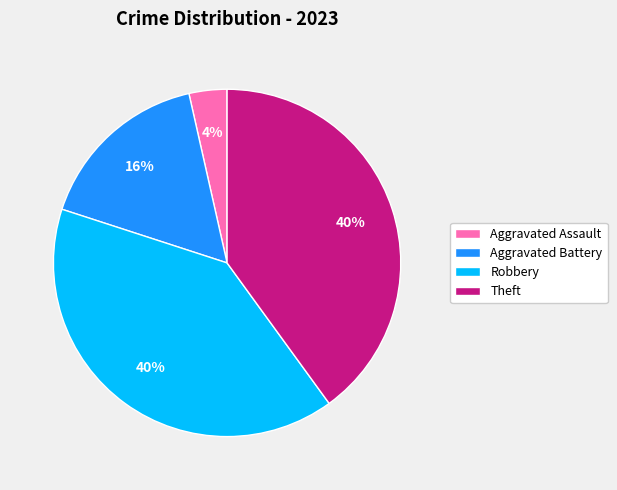

Count the number of slices in the pie.

4